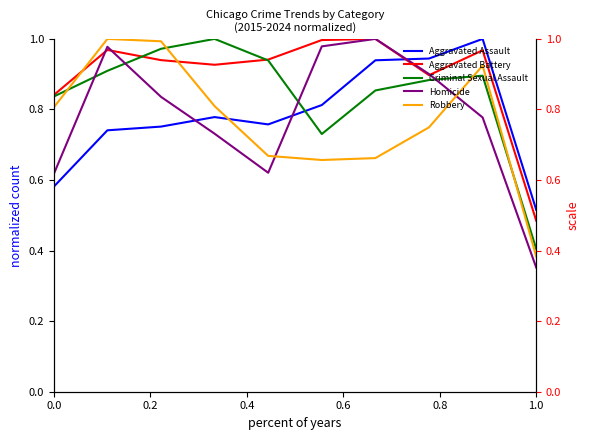

How many intersections are there between Aggravated Assault and Aggravated Battery?

1